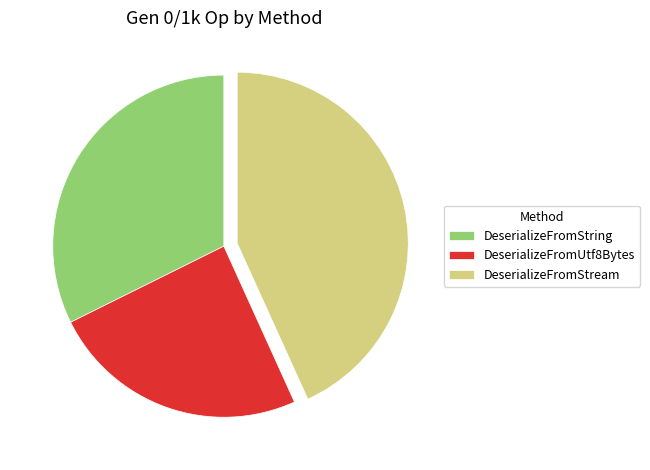

Which category has the biggest portion of the pie?

DeserializeFromStream